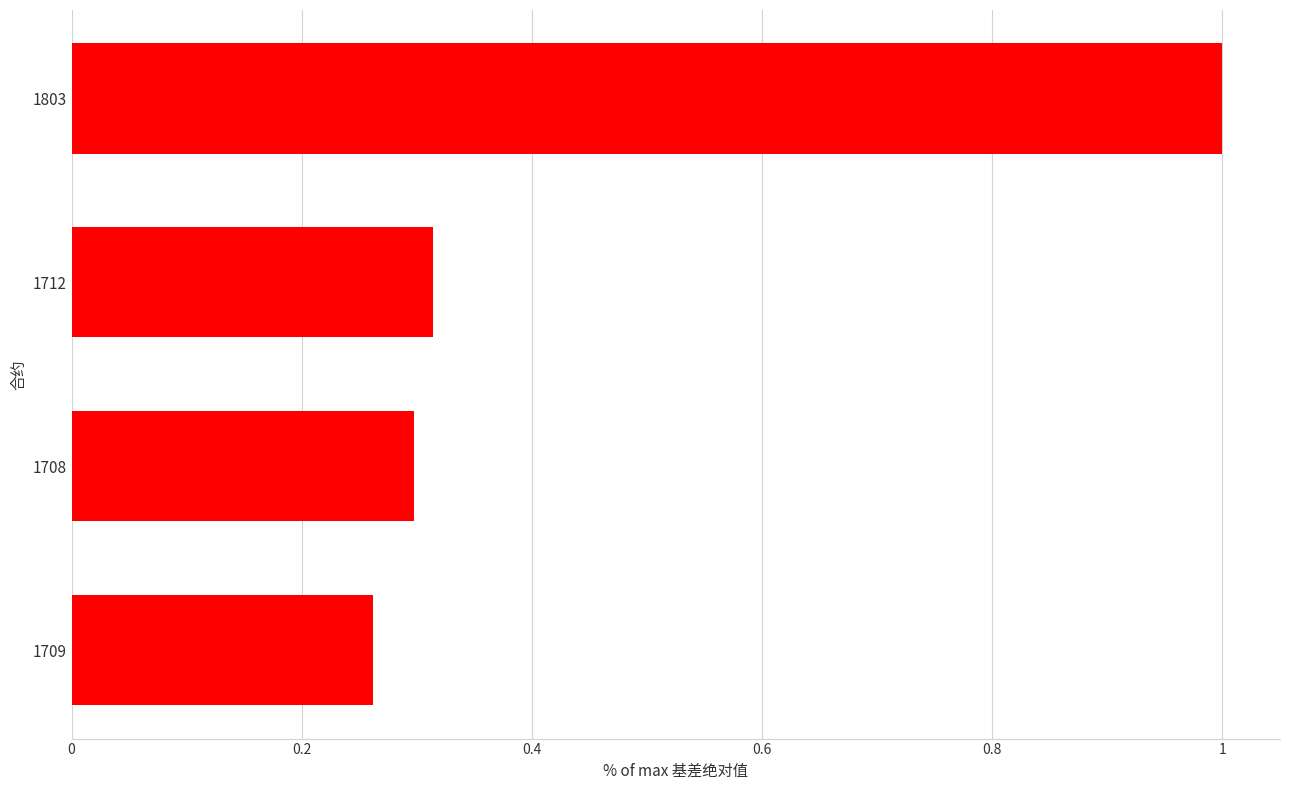

List the labels in order of value, largest first.

1803, 1712, 1708, 1709